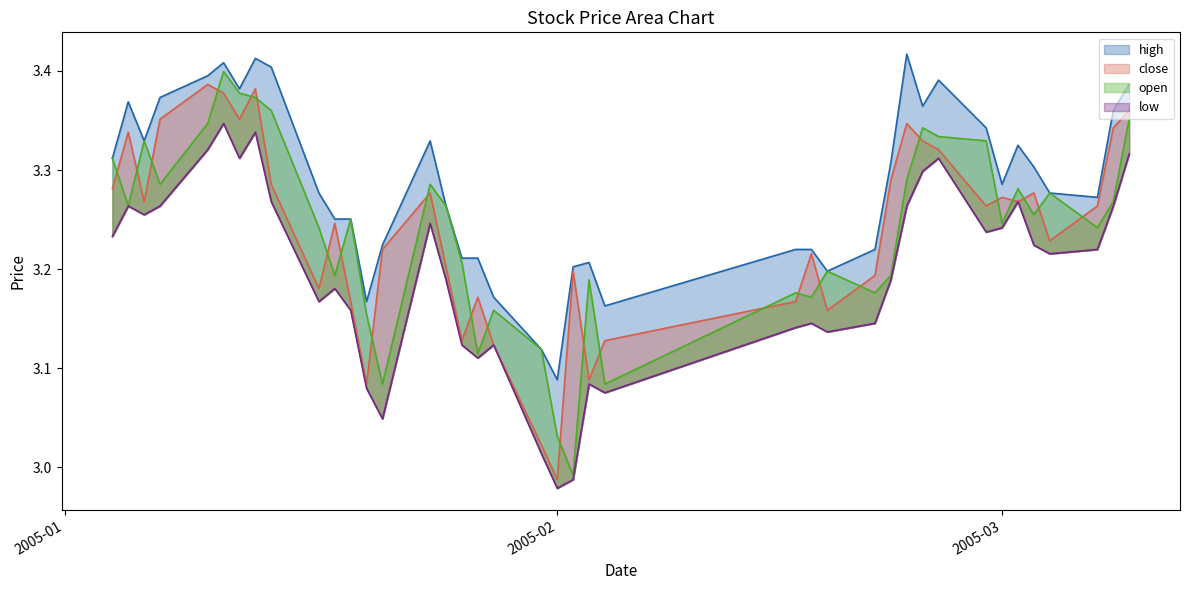

List the series in order of their peak value, lowest first.

low line, close line, open line, high line